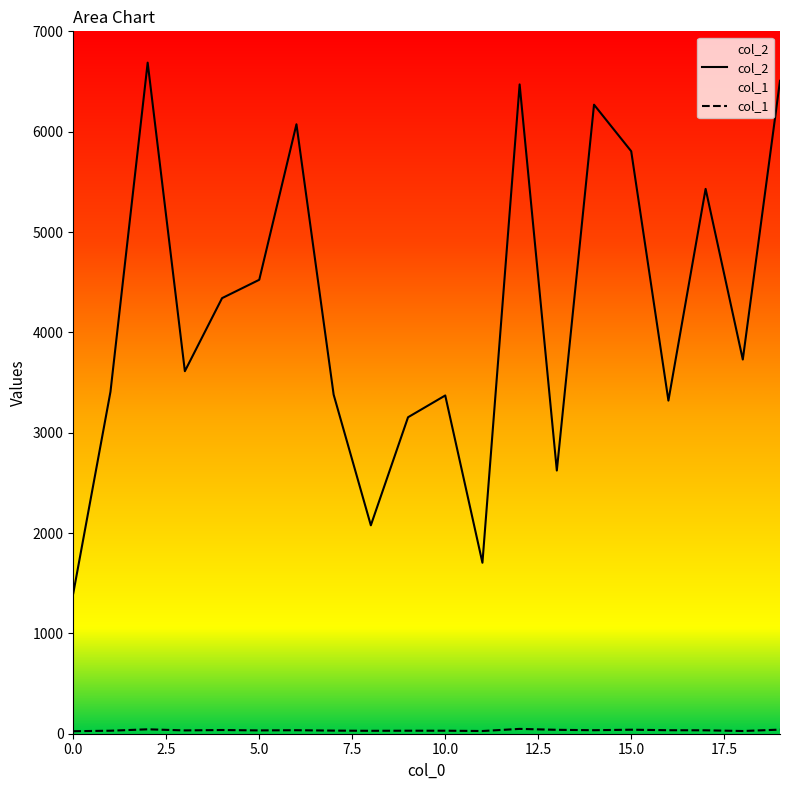

Does the chart display data point markers on the line(s)?

No